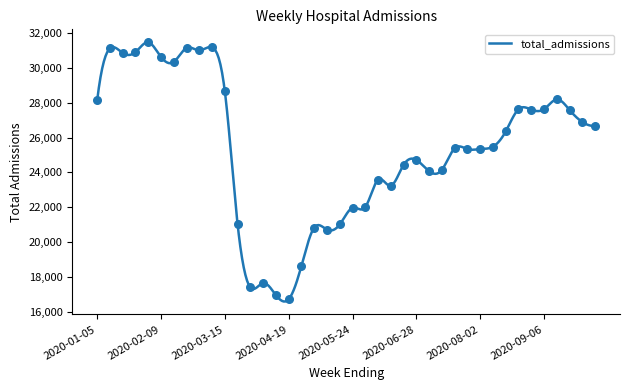

What is the ratio of the value at 2020-05-03 to the value at 2020-06-07?

0.9